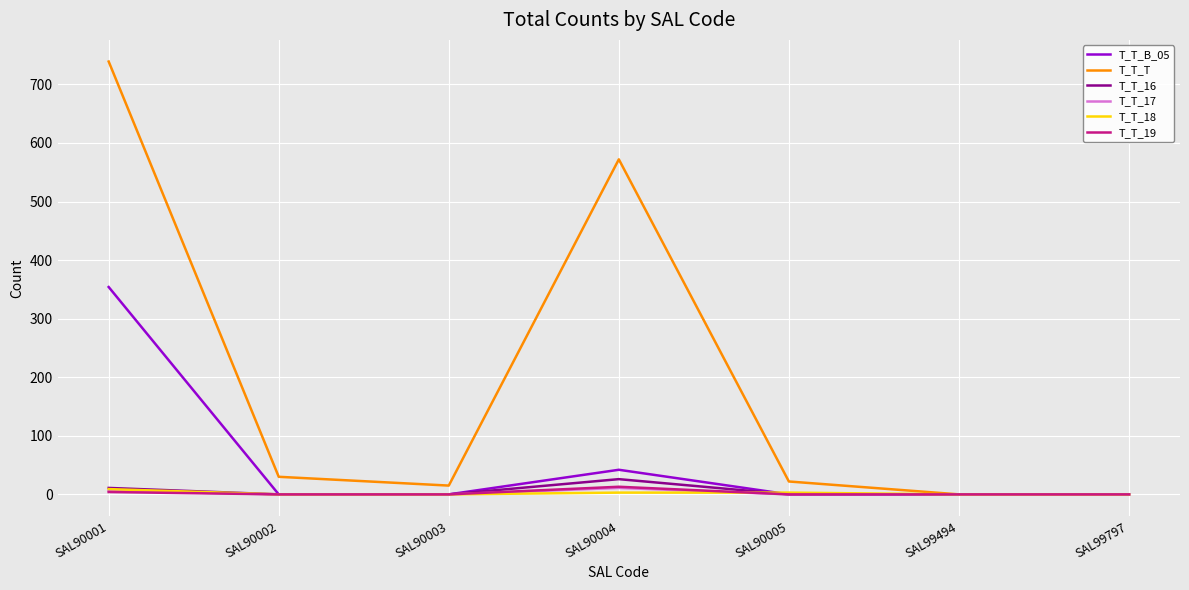

The value of T_T_B_05 at SAL99797 is -163. True or false?

False